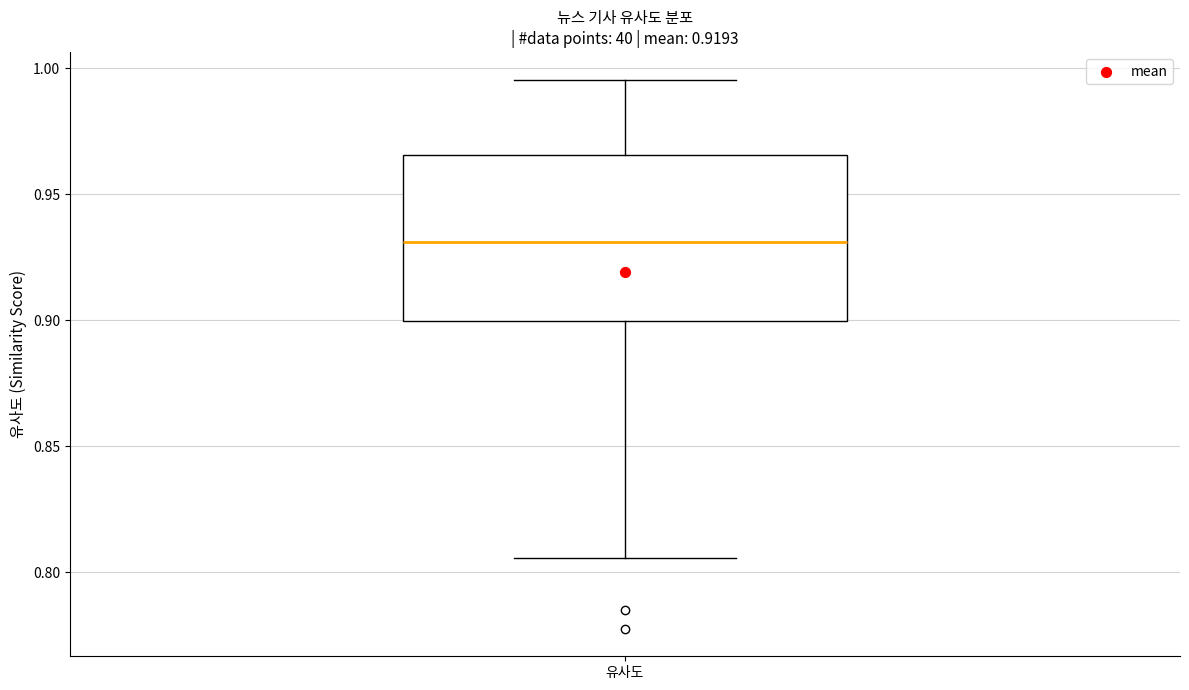

Read this box plot against the y-axis: the position of the median line, the range covered by the box, and the ends of both whiskers. The values are not printed on the chart, so give them approximately, as read against the axis.

median 0.930, box 0.900 to 0.965, whiskers 0.805 to 0.995